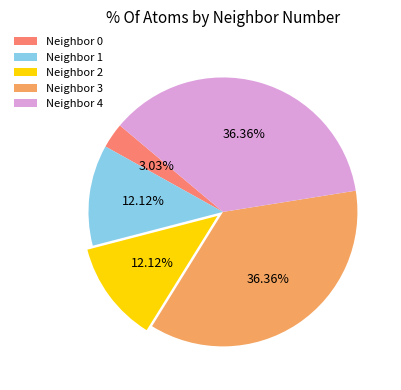

Approximately how many times larger is the value at Neighbor 3 compared to Neighbor 4?

1.0